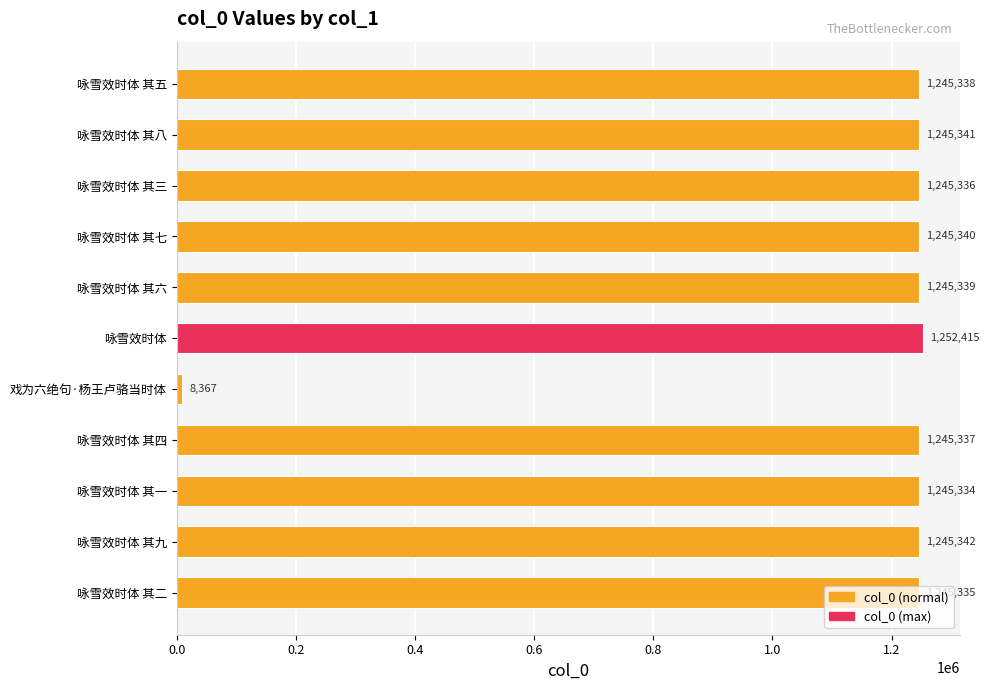

True or false: the data shows 1245342 at 咏雪效时体 其九.

True